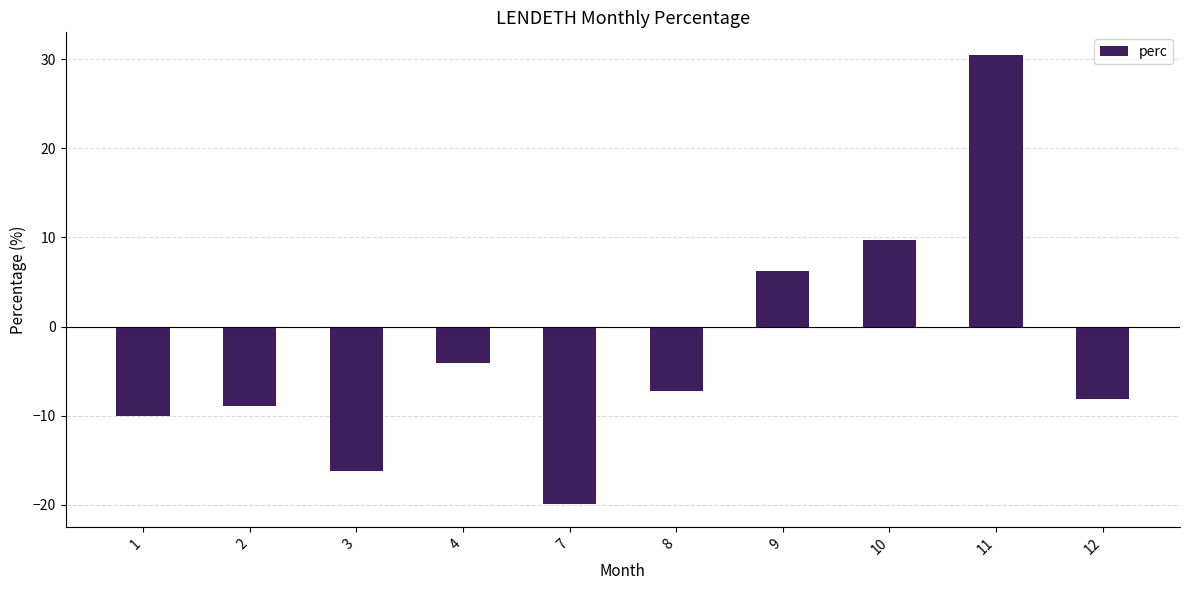

Where does the data first go above -7?

4